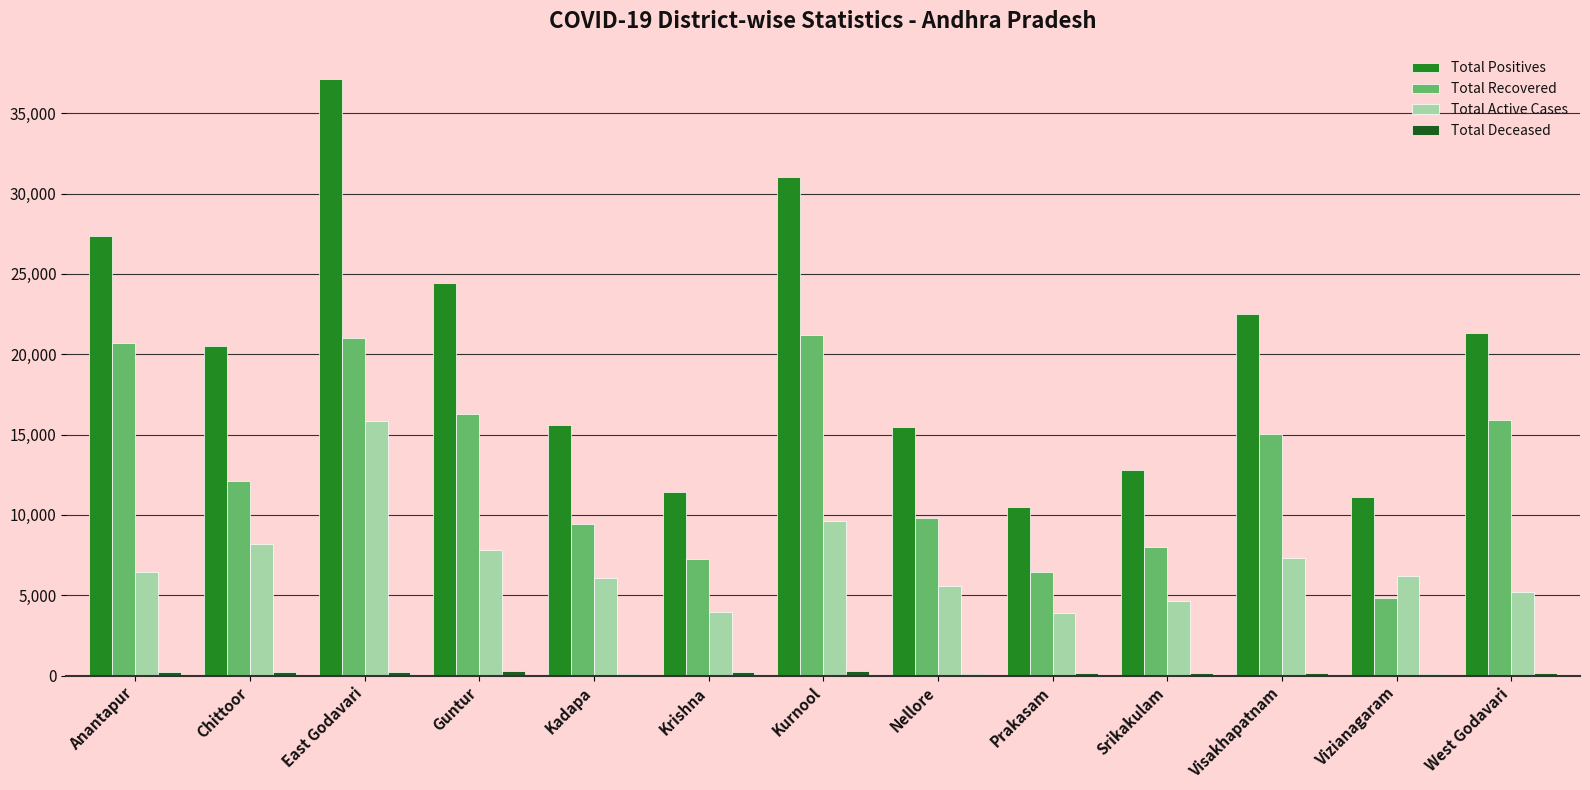

What is the highest value of the Total Positives series?

37146